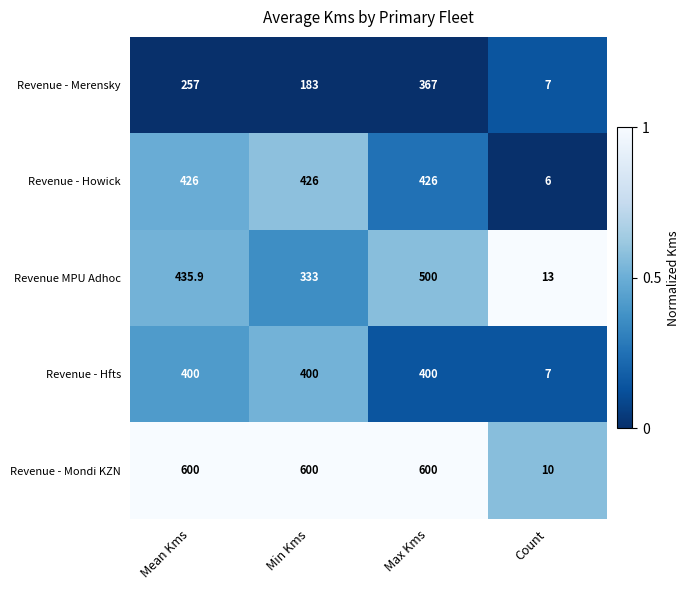

Which series has the widest spread of values?

Revenue - Mondi KZN